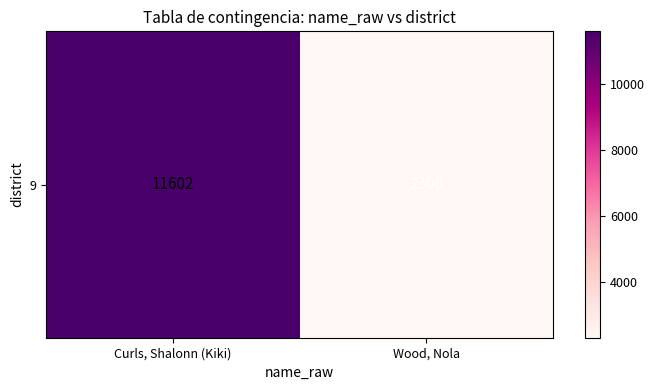

Which category has the highest value across all series?

Curls, Shalonn (Kiki)